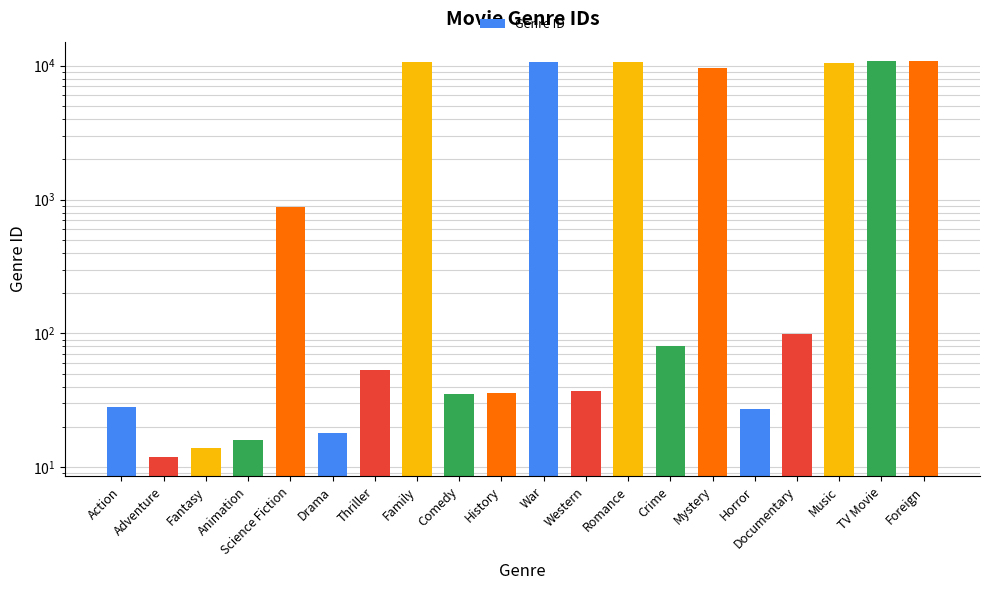

Does the chart contain stacked bars?

No